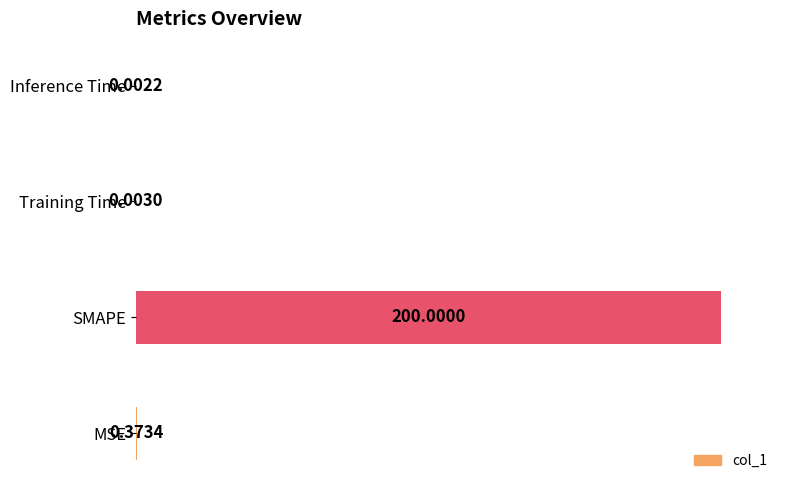

What is the sum of all values?

100.2